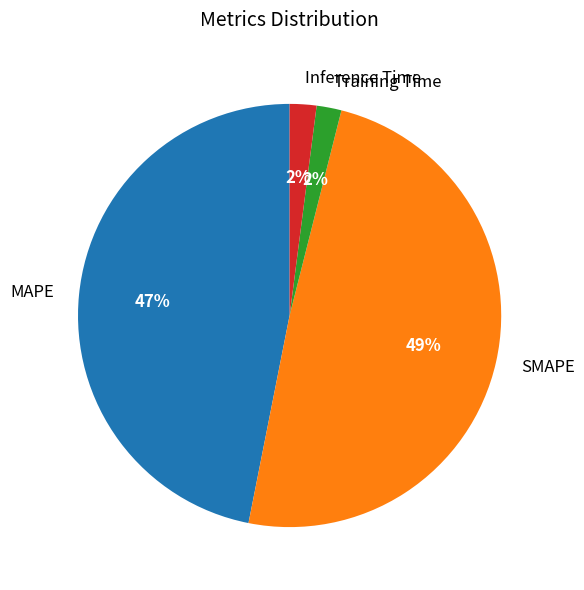

Does Training Time represent more than half of the total?

No